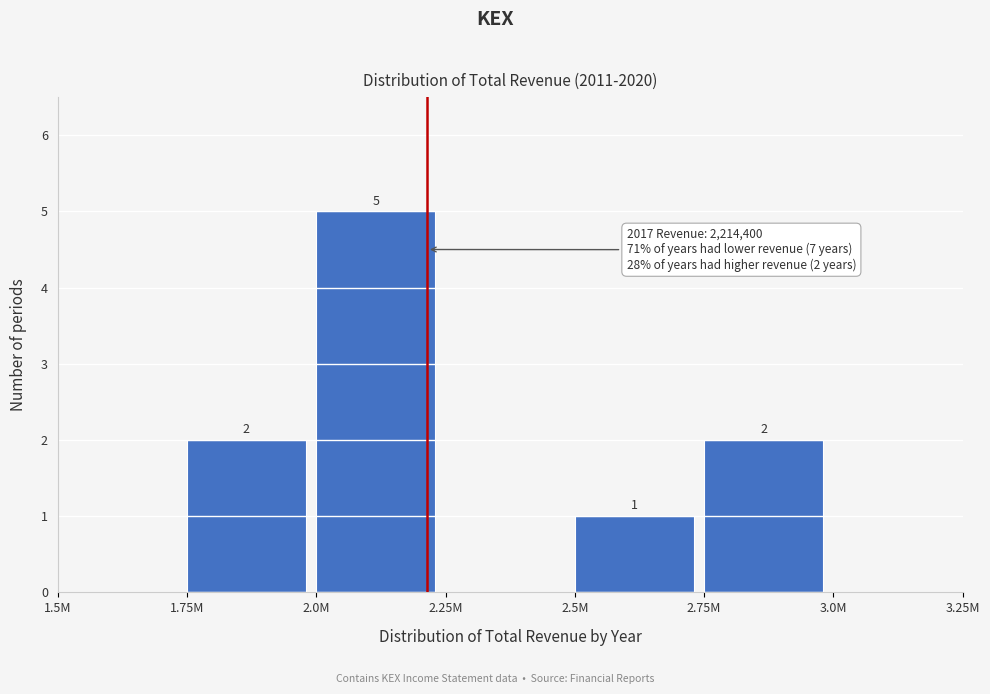

Reading left to right, what are all the values shown in this chart?

1.5M=0	1.75M=2	2.0M=5	2.25M=0	2.5M=1	2.75M=2	3.0M=0